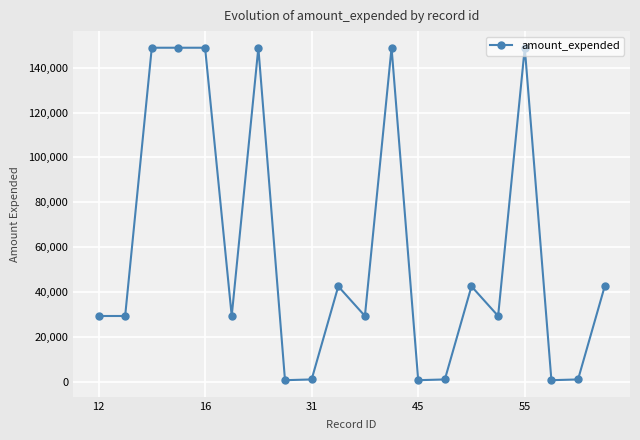

True or false: the data has more than 0 interior local peaks.

True